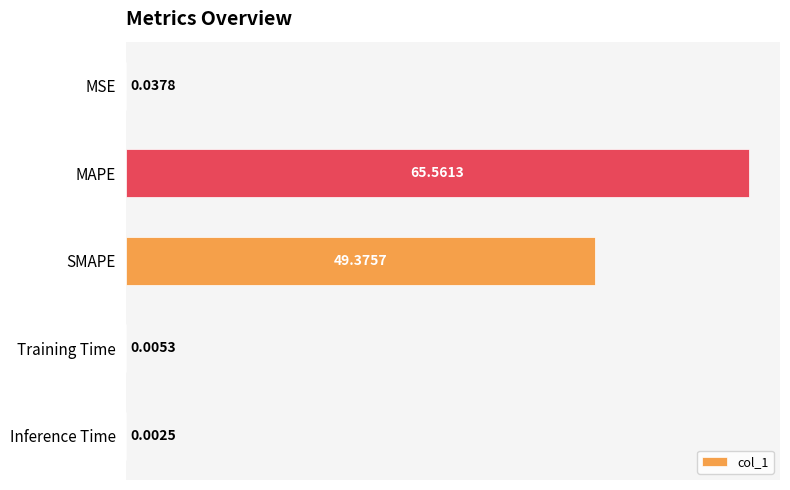

What is the sum of all values?

115.0